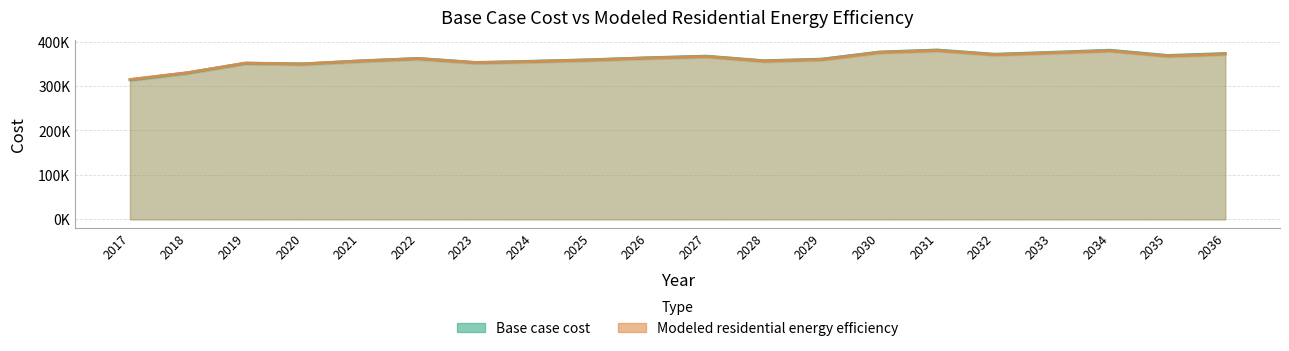

List the labels in order of Modeled residential energy efficiency value, smallest first.

2017, 2018, 2020, 2019, 2023, 2024, 2028, 2021, 2025, 2029, 2022, 2026, 2027, 2035, 2032, 2036, 2033, 2030, 2034, 2031